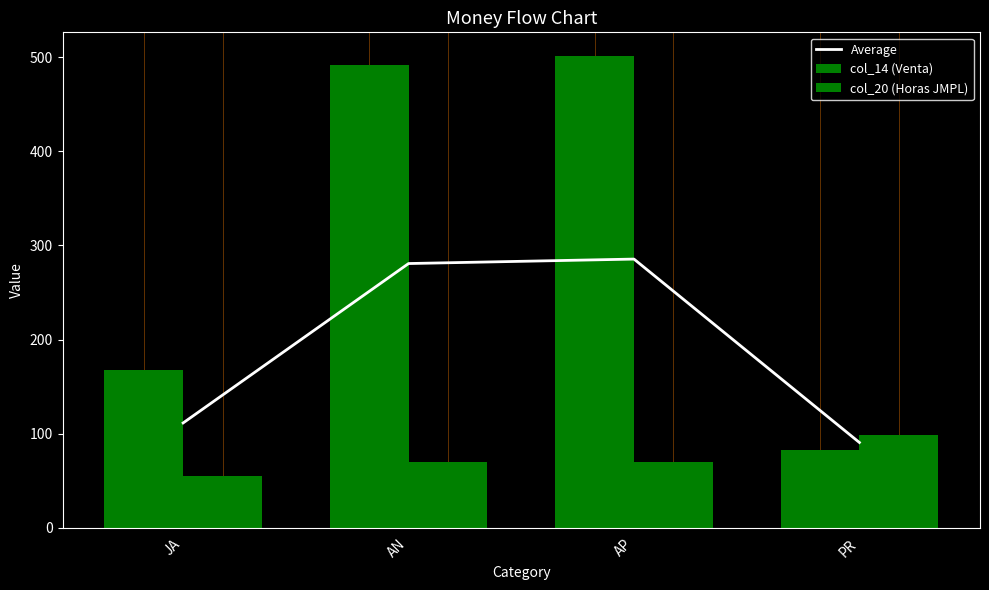

At which label does col_14 (Venta) first exceed 492?

AP